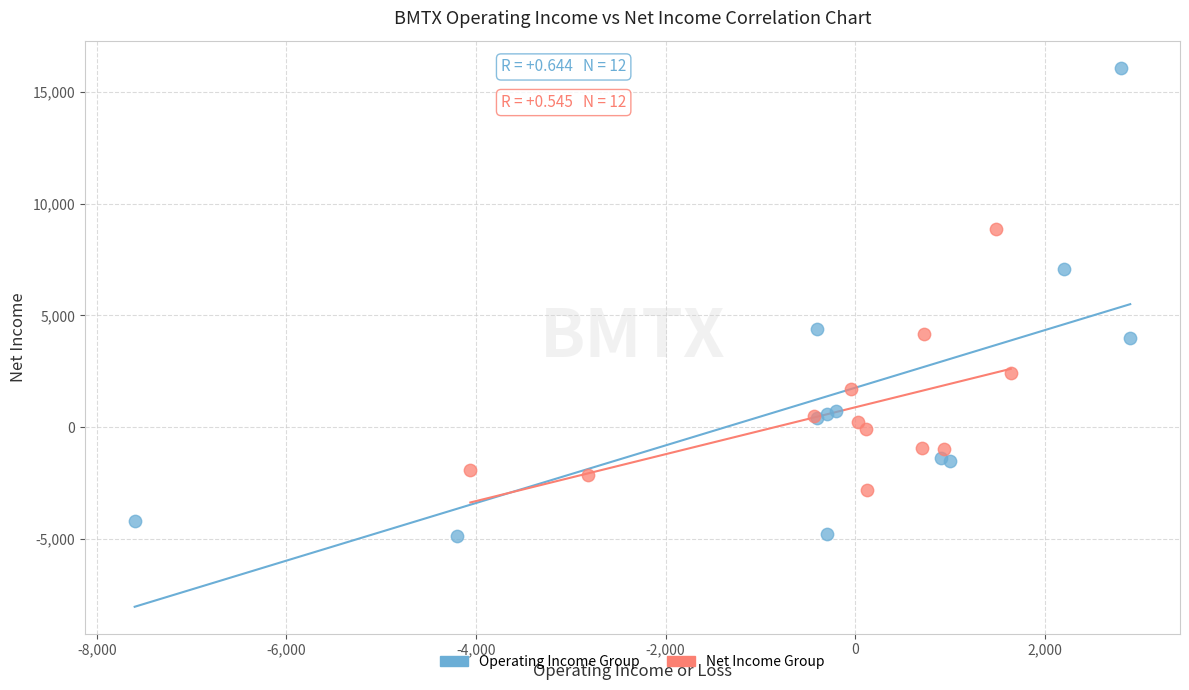

Which series reaches the minimum Y coordinate?

Operating Income Group